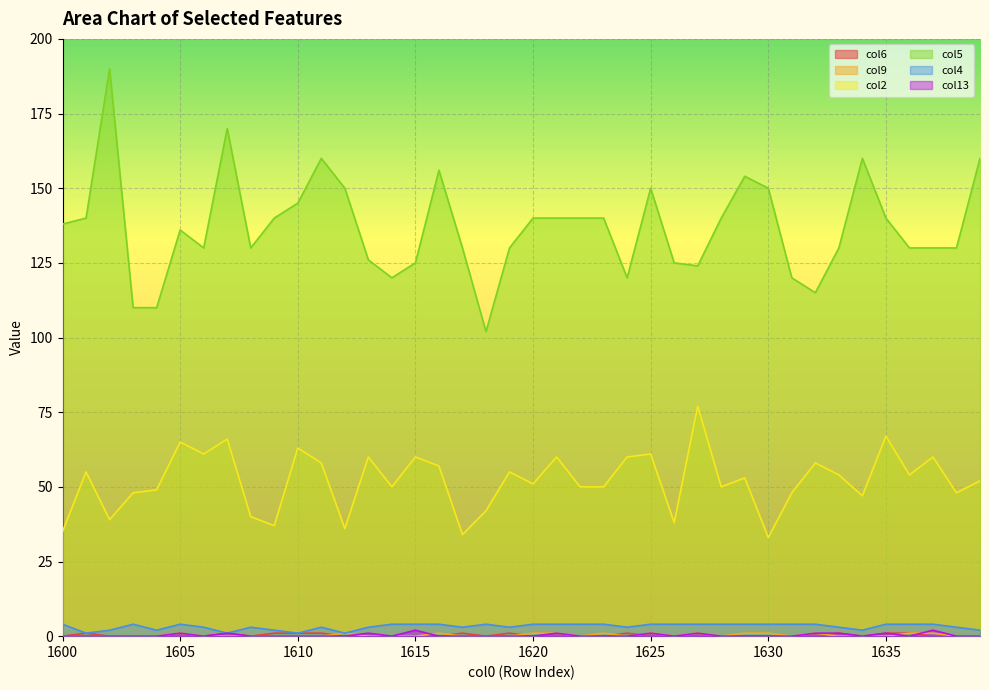

List the labels in order of col5 value, smallest first.

1618, 1603, 1604, 1632, 1614, 1624, 1631, 1627, 1615, 1626, 1613, 1606, 1608, 1617, 1619, 1633, 1636, 1637, 1638, 1605, 1600, 1601, 1609, 1620, 1621, 1622, 1623, 1628, 1635, 1610, 1612, 1625, 1630, 1629, 1616, 1611, 1634, 1639, 1607, 1602